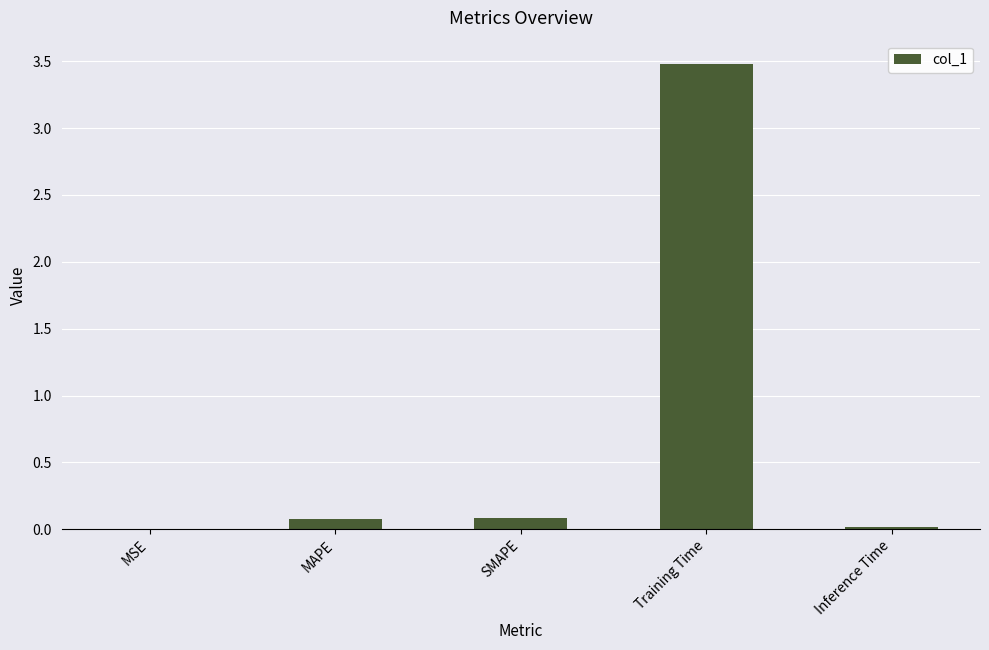

Which label corresponds to the largest value in the chart?

Training Time